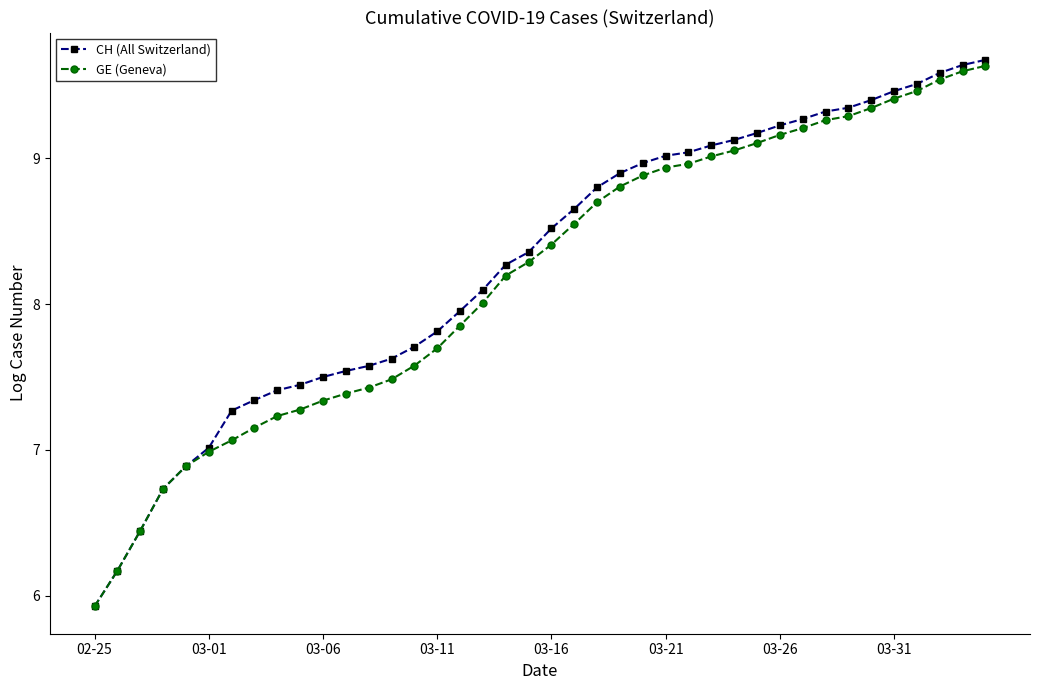

What is the minimum value for CH (All Switzerland)?

5.9